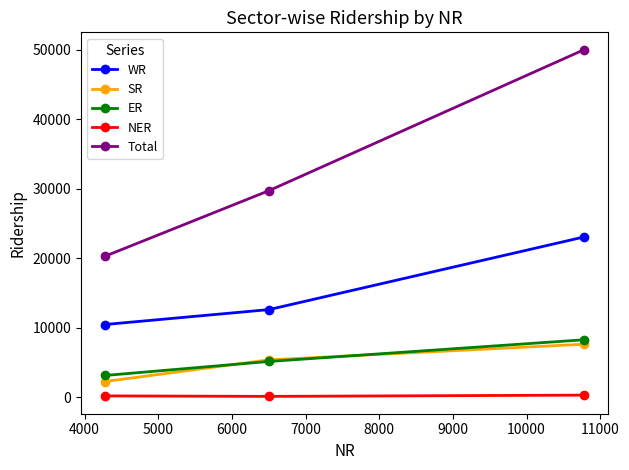

What is the greatest value displayed?

50010